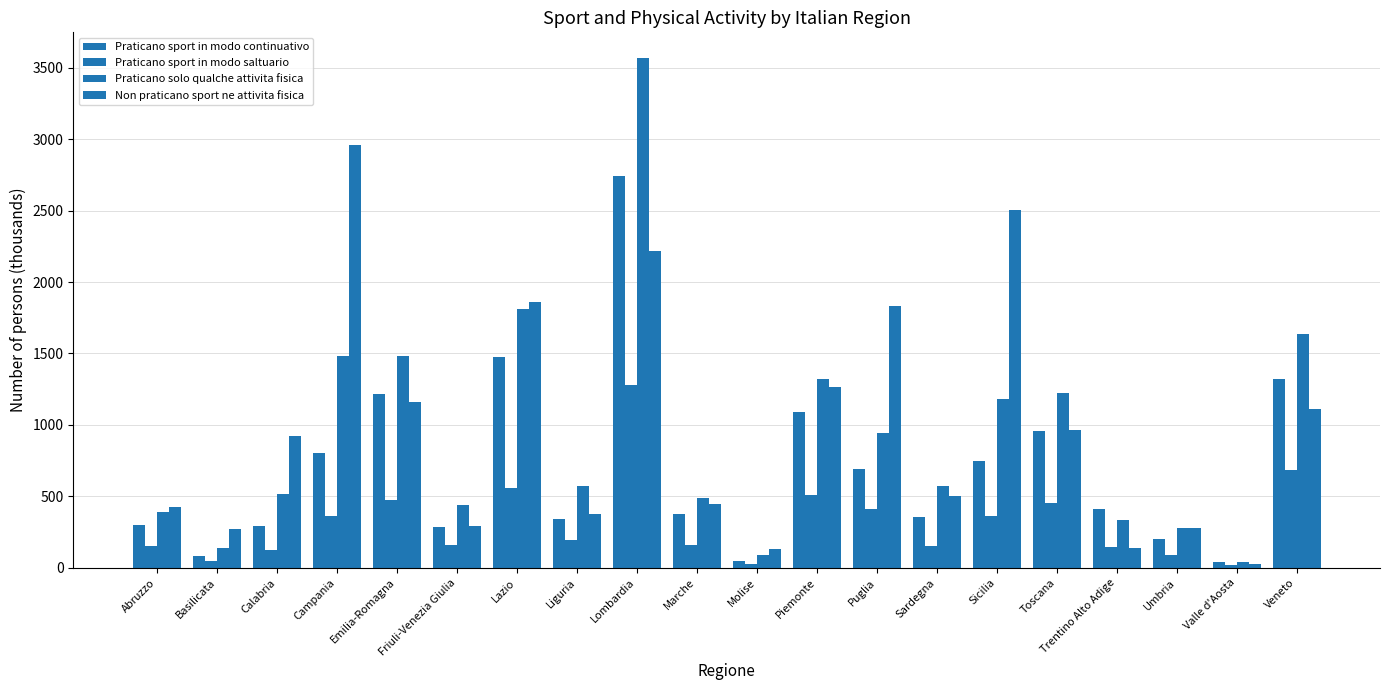

What is the average value of the Praticano sport in modo saltuario series?

318